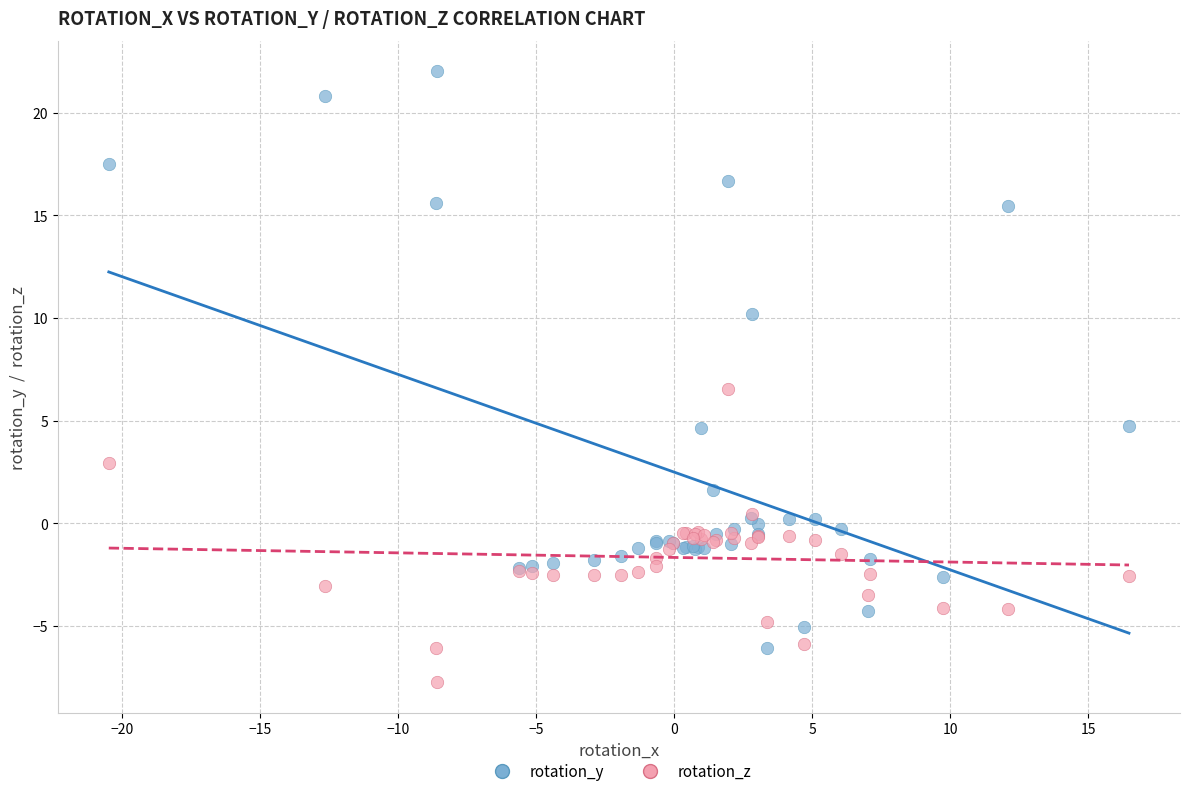

Which series has the largest Y range (max minus min)?

rotation_y